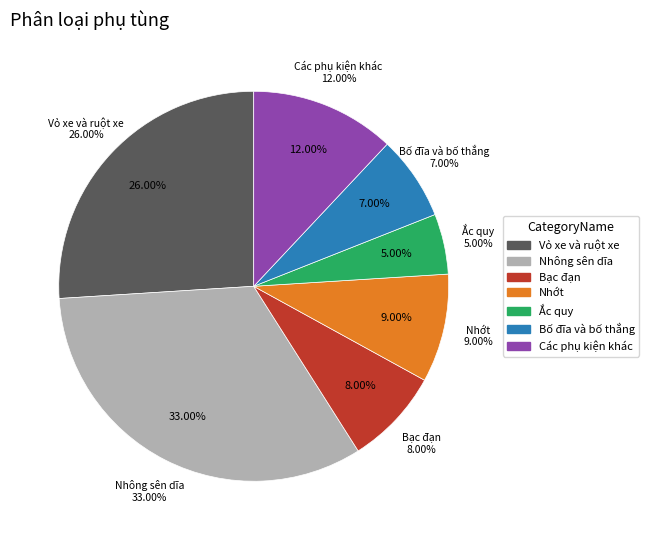

Approximately how many times larger is the value at Nhông sên dĩa compared to Các phụ kiện khác?

2.8